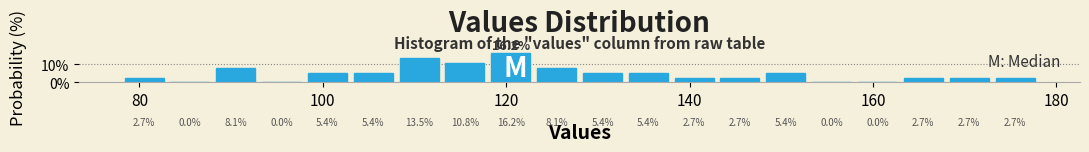

Read against the x-axis, roughly where is the centre of the tallest bar?

120